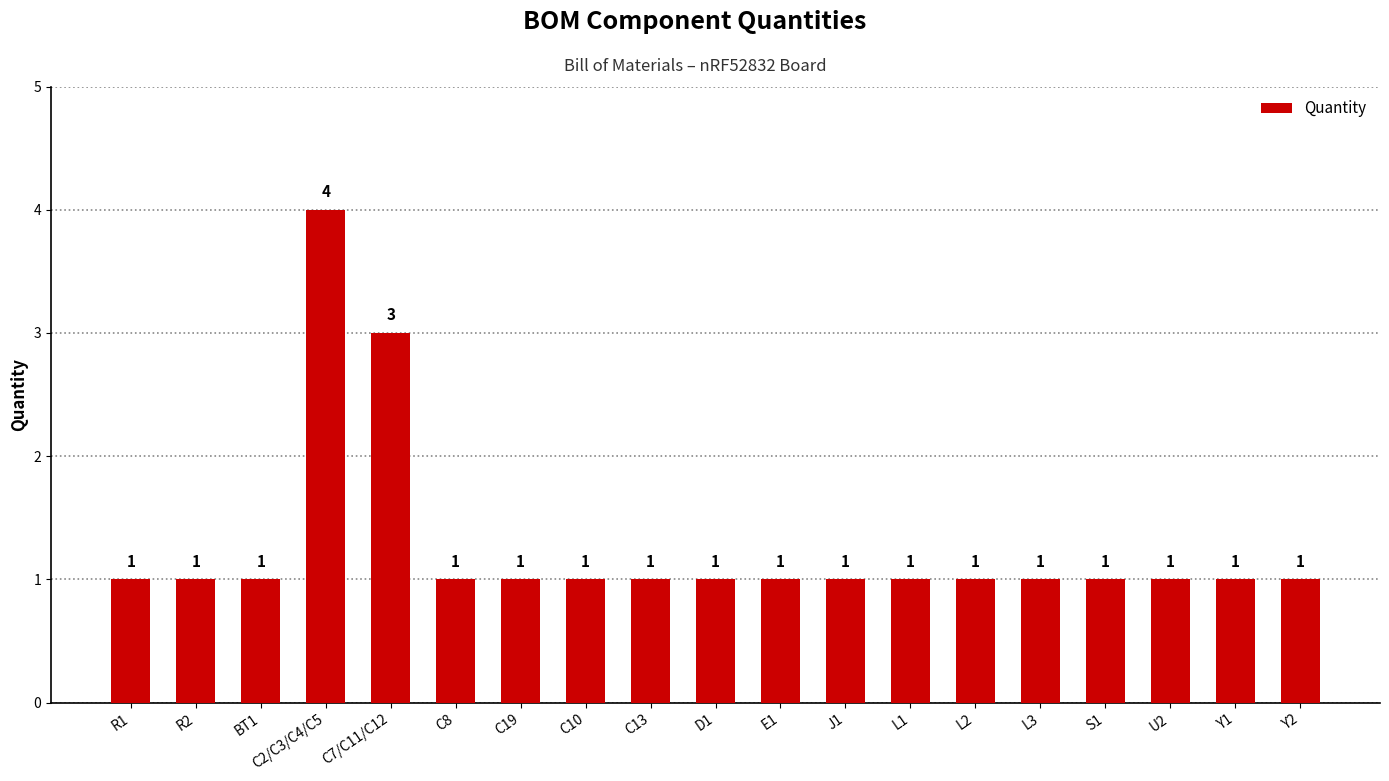

What is the smallest value displayed?

1